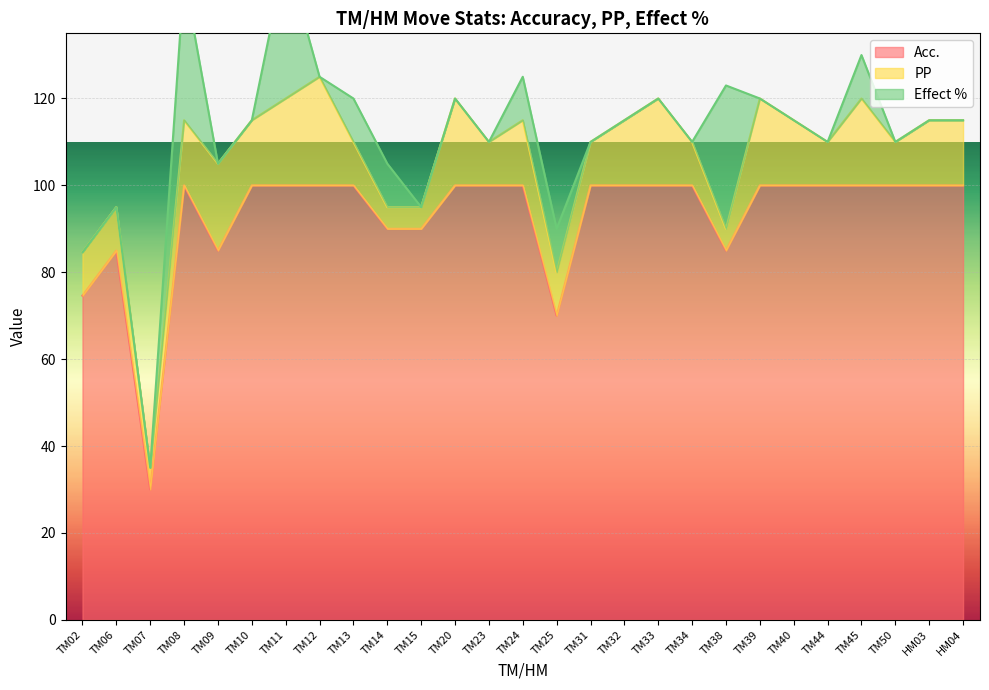

How many PP values are between 10 and 20?

22